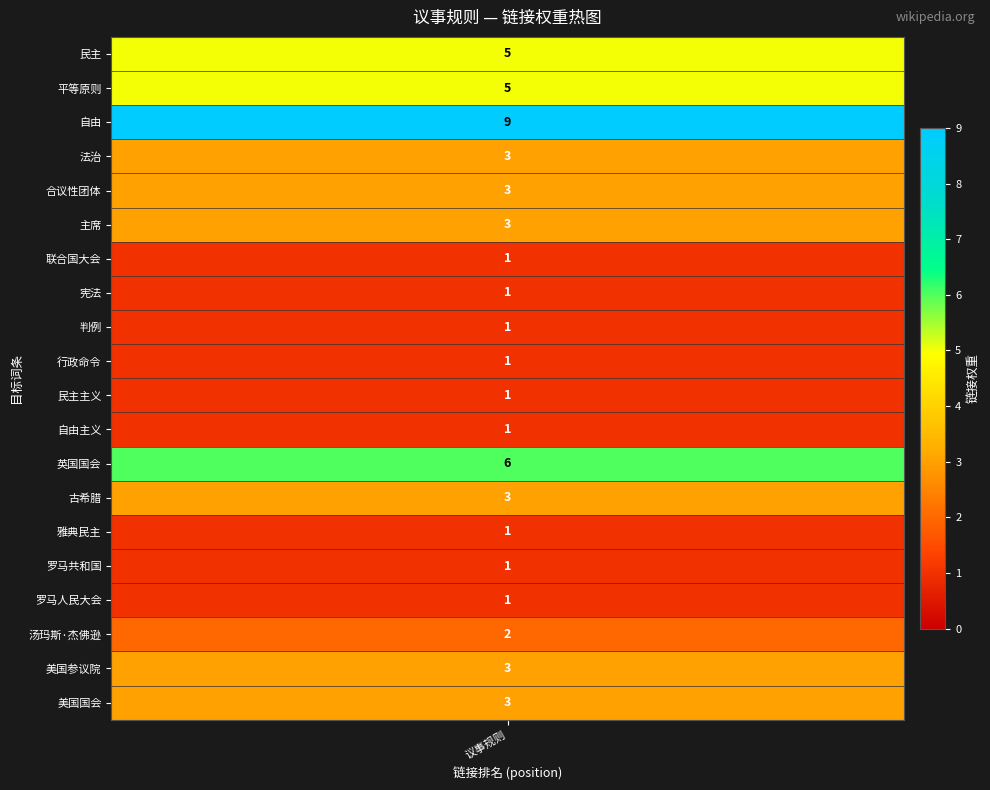

The value at 法治 is 3. True or false?

True